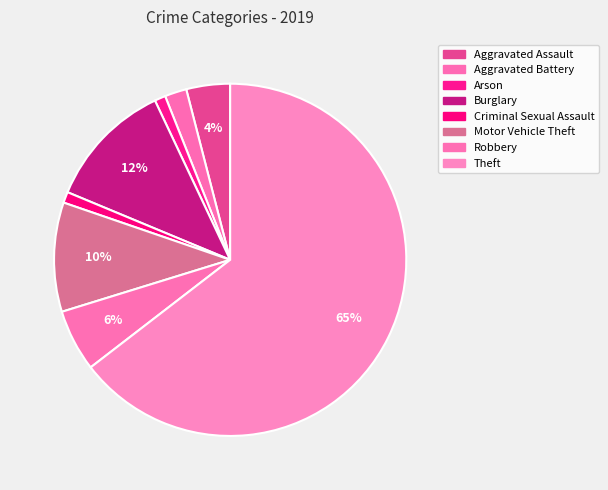

To the nearest percent, what is the difference between the largest and smallest slice percentages?

64%